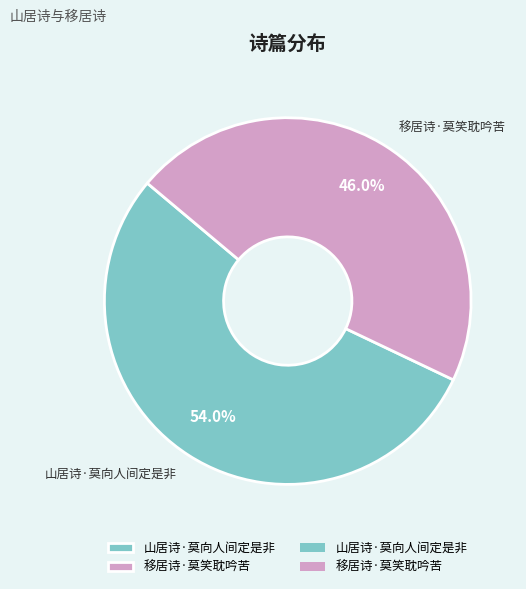

Which slice represents more than half of the pie?

山居诗·莫向人间定是非